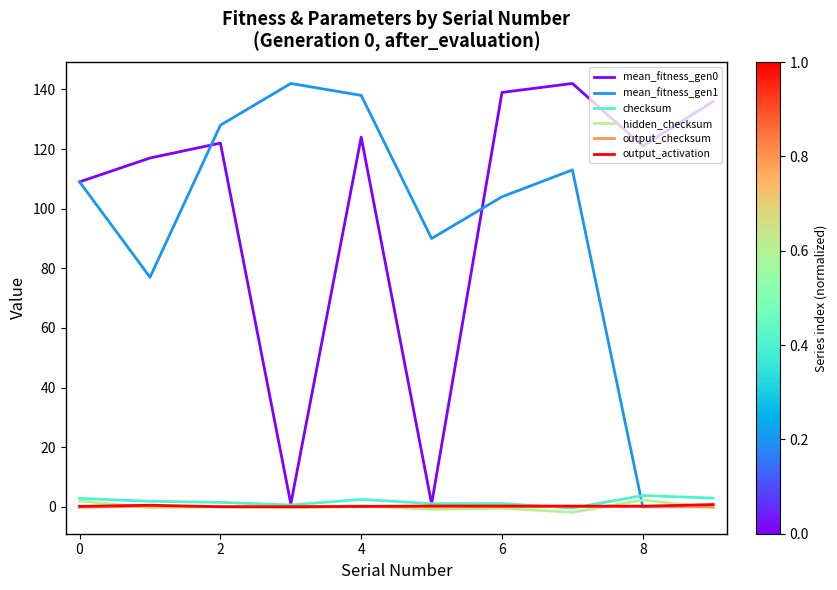

What is the greatest value displayed?

142.0